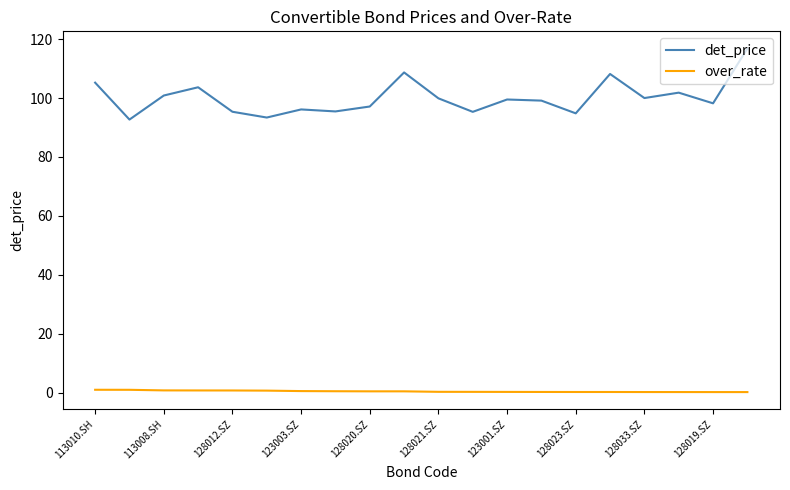

True or false: over_rate and det_price cross at least once.

False